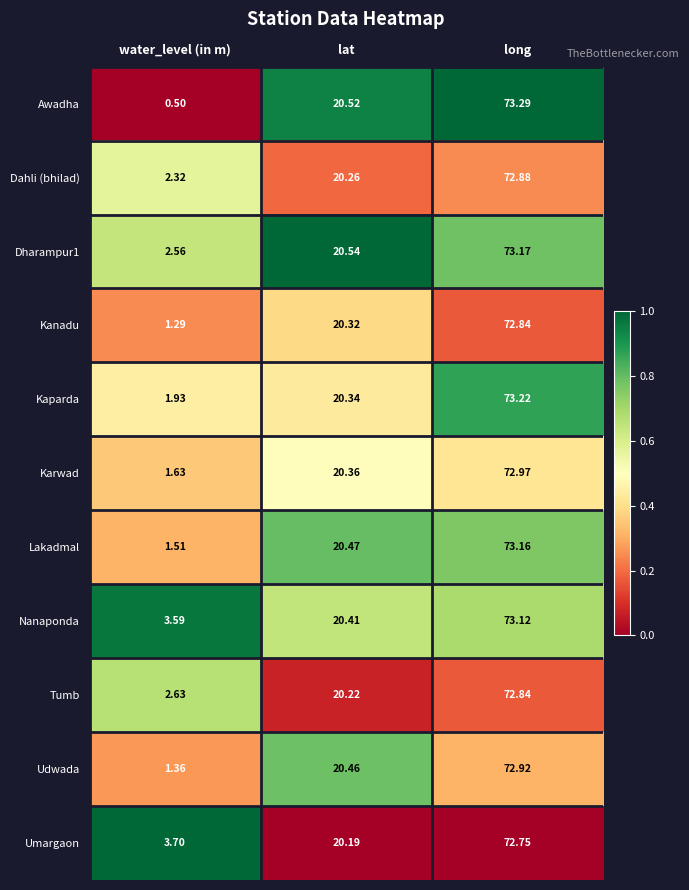

At which category does the chart reach its peak across all series?

long